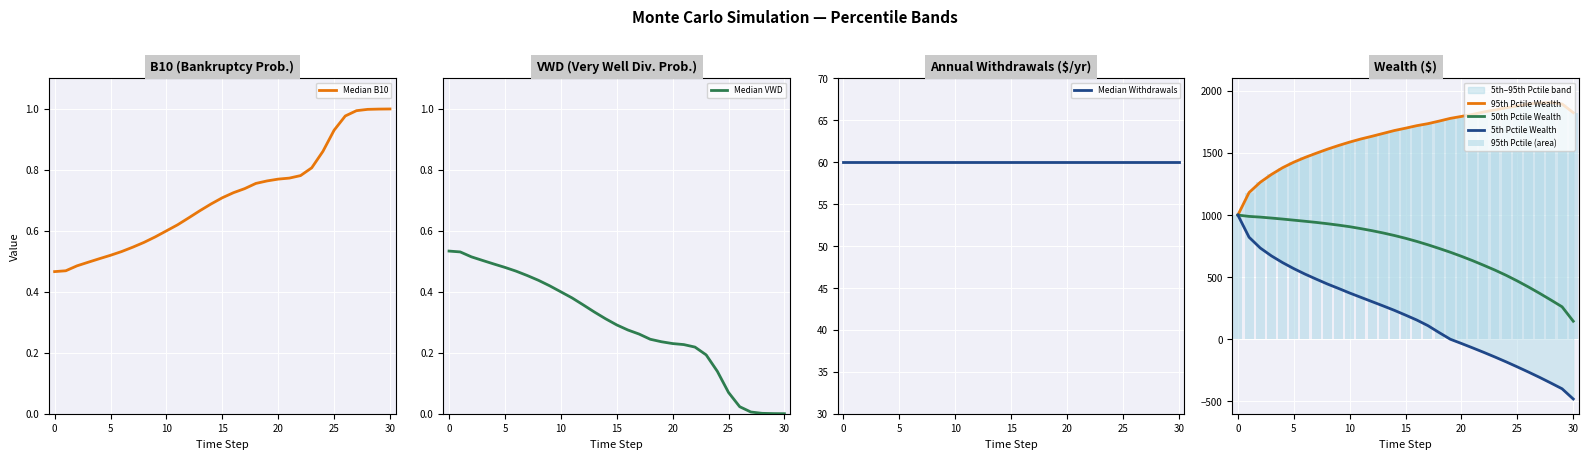

What is the difference between the highest and lowest values at 26?

2160.4